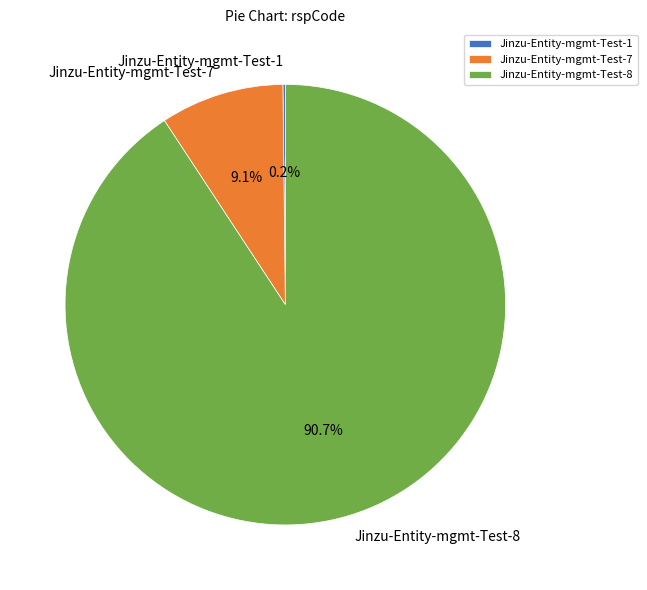

To the nearest percent, what percentage of the pie is Jinzu-Entity-mgmt-Test-7?

9%